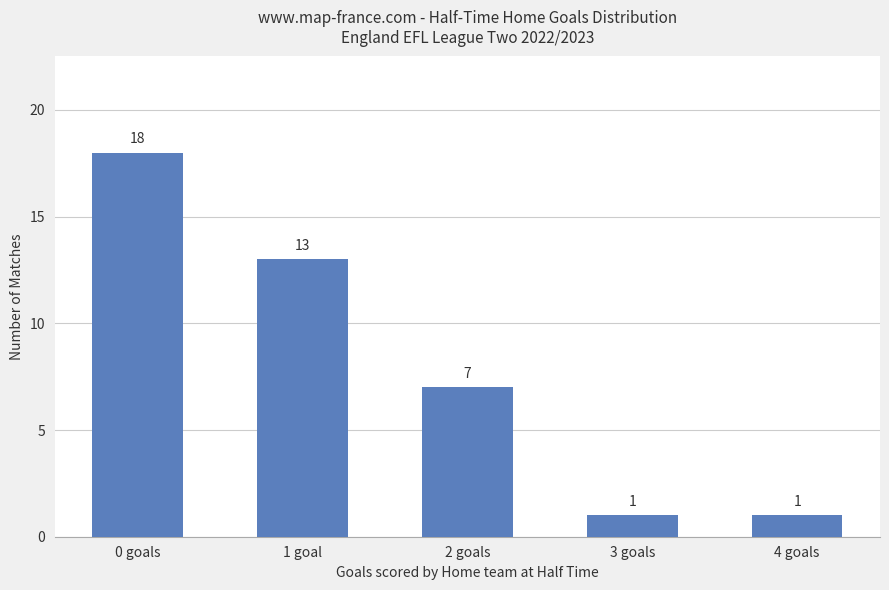

Between 0 goals and 3 goals, which is larger?

0 goals